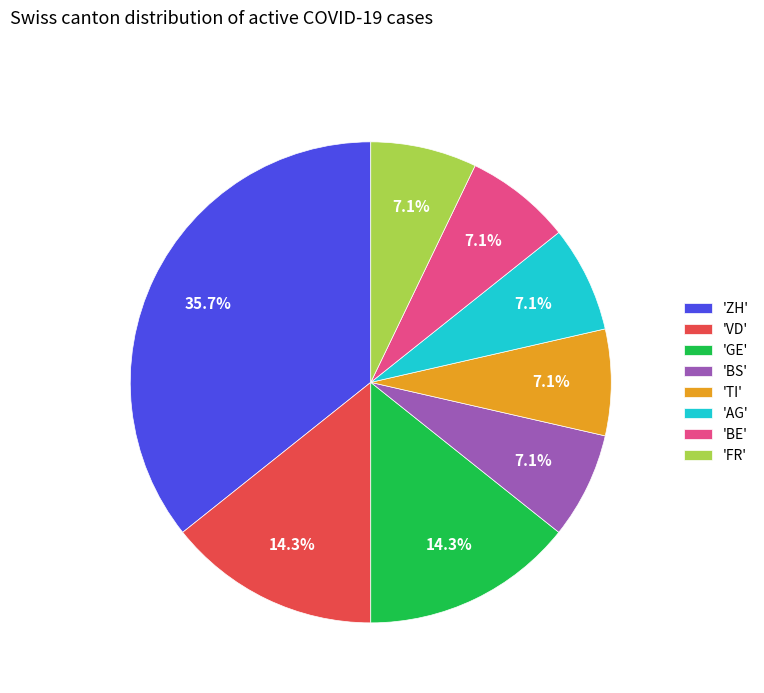

What percentage do 'GE' and 'FR' together represent?

21.4%